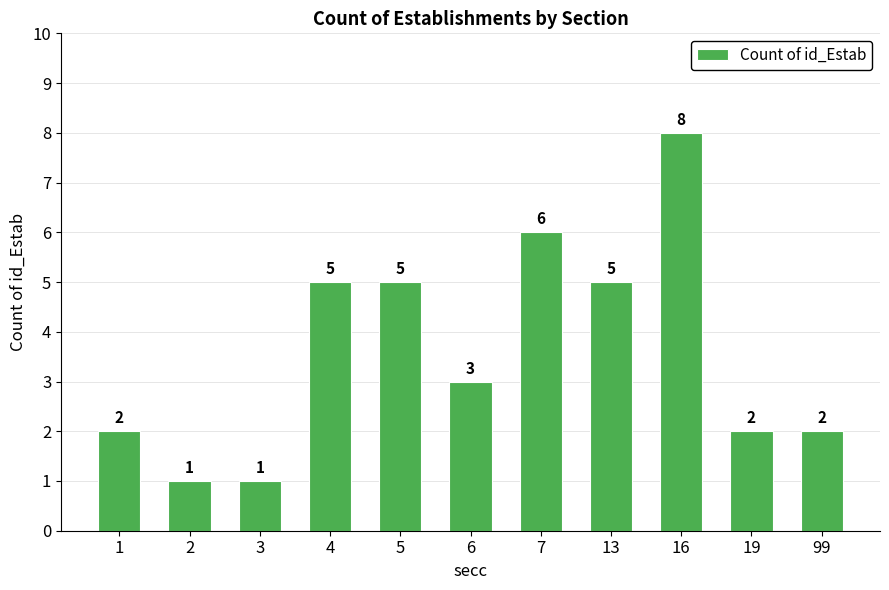

The chart shows a value of 5 at 13. True or false?

True